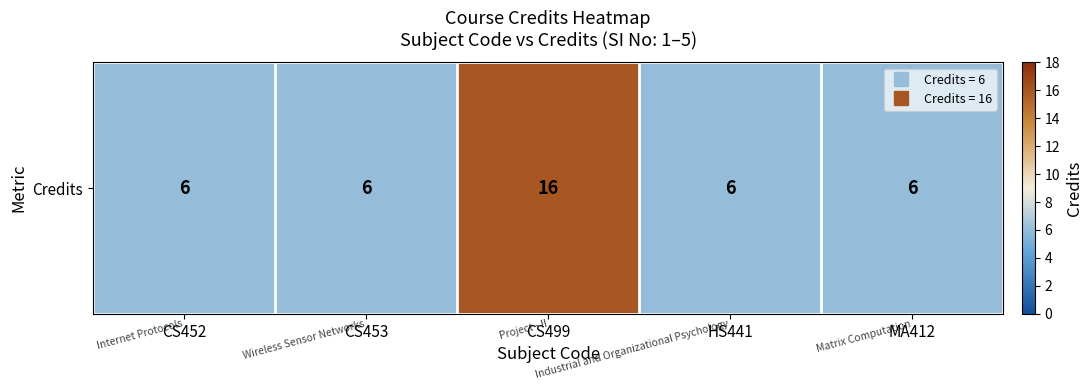

What is the sum of the values at MA412 and CS499?

22